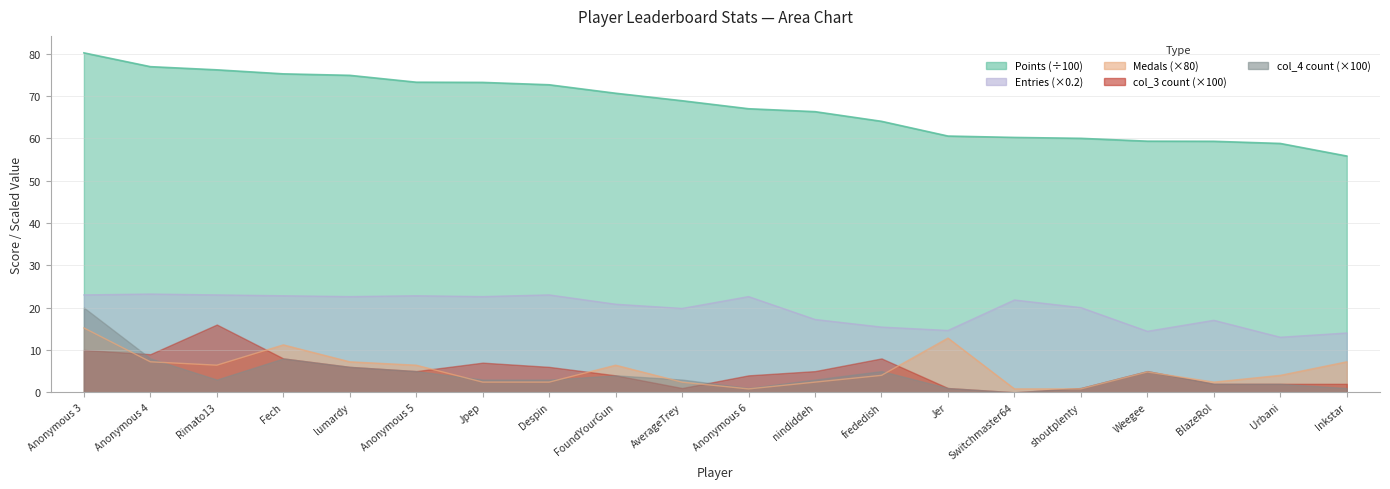

Which label corresponds to the smallest value in the chart?

Anonymous 6